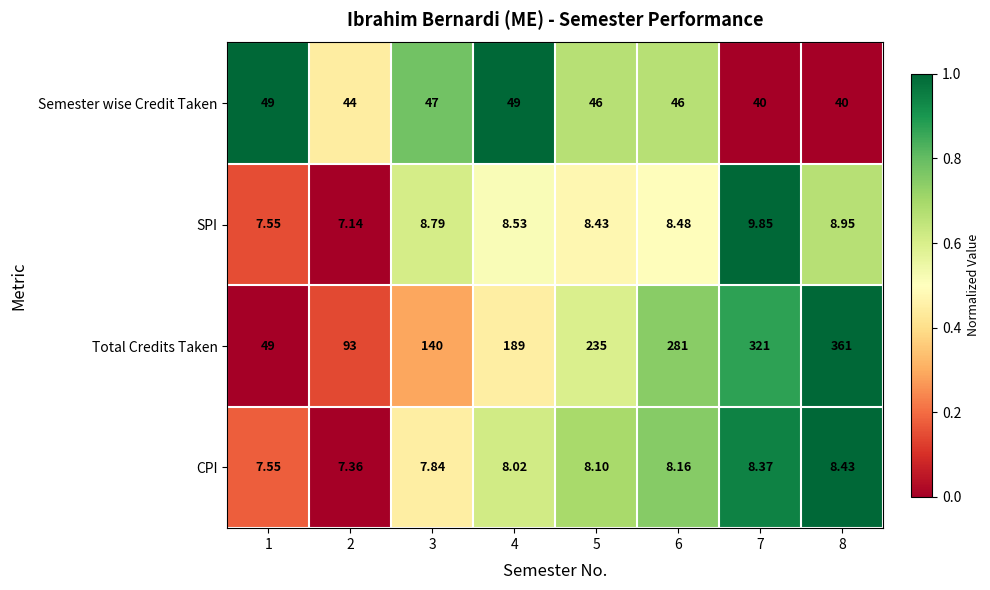

Is the value of Semester wise Credit Taken at 2 greater than the value of SPI at 7?

Yes